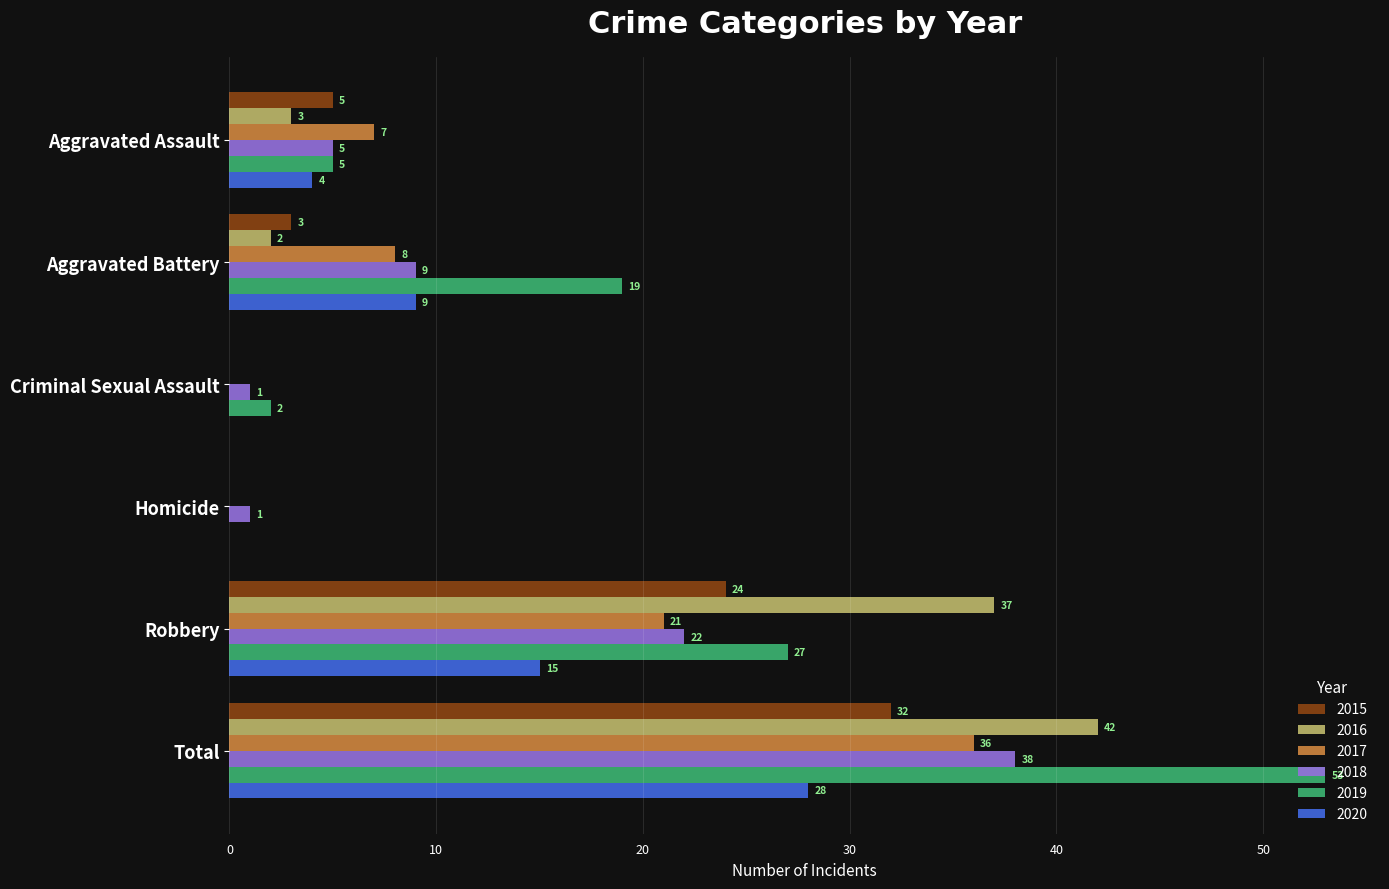

What is the sum of all 2020 values?

56